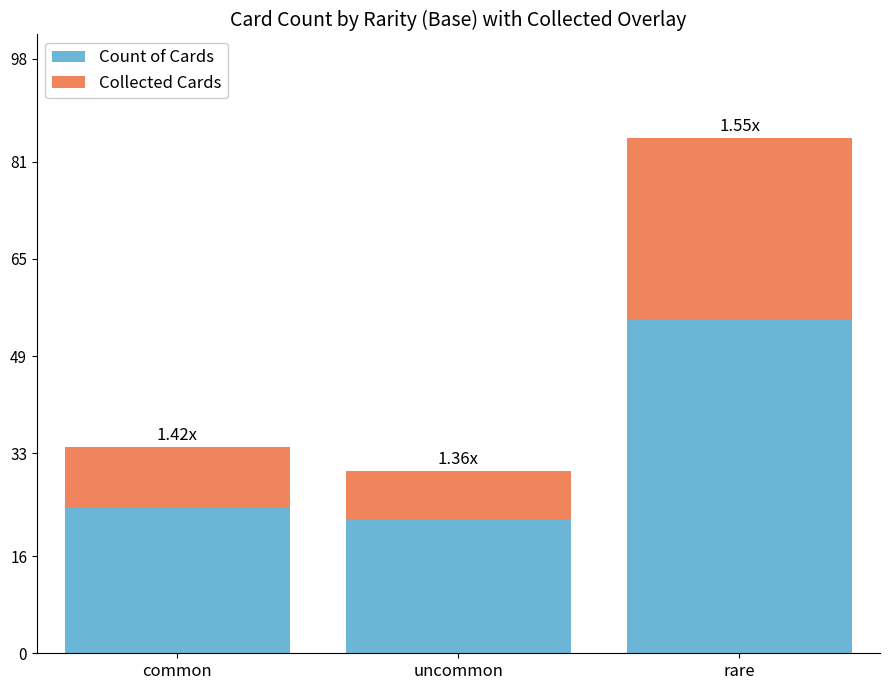

What is the sum of the Count of Cards values at rare and uncommon?

77